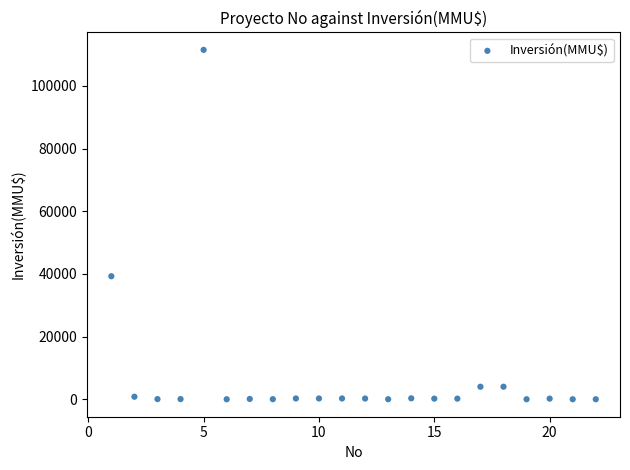

What Y value in the scatter plot is closest to 55744?

39258